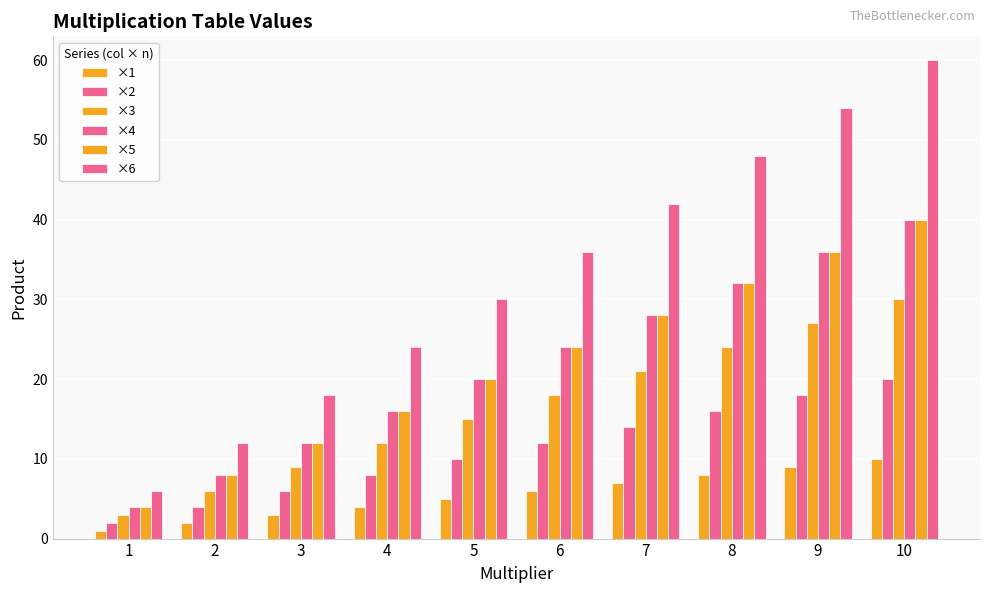

How many bars are there in each group?

6